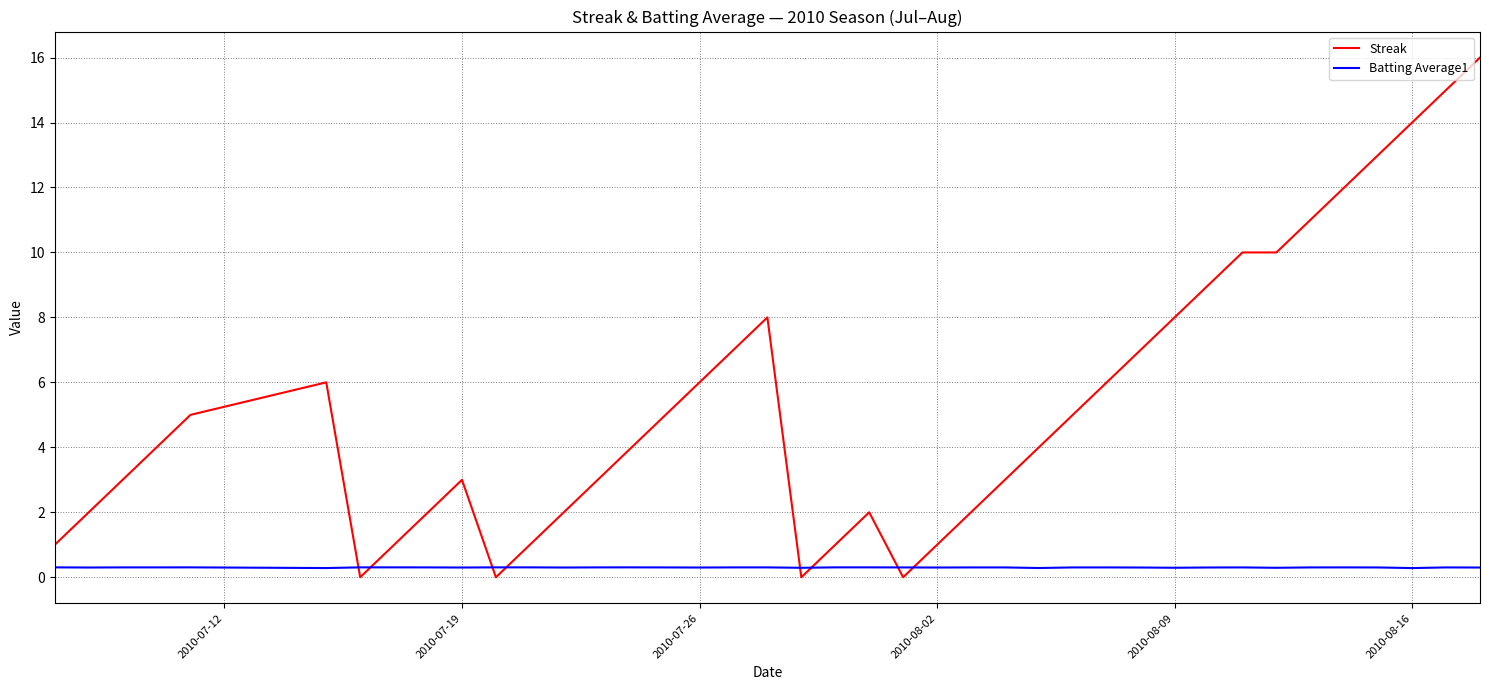

Rank the series by their average value, from highest to lowest.

Streak, Batting Average1